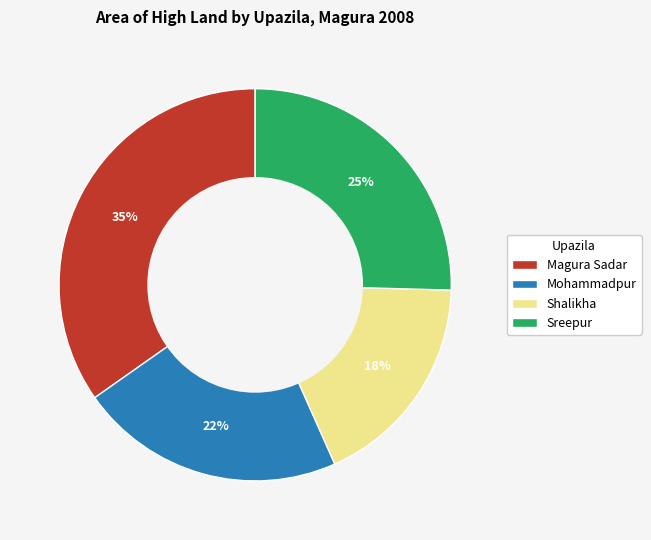

What is the ratio of the value at Mohammadpur to the value at Sreepur?

0.9